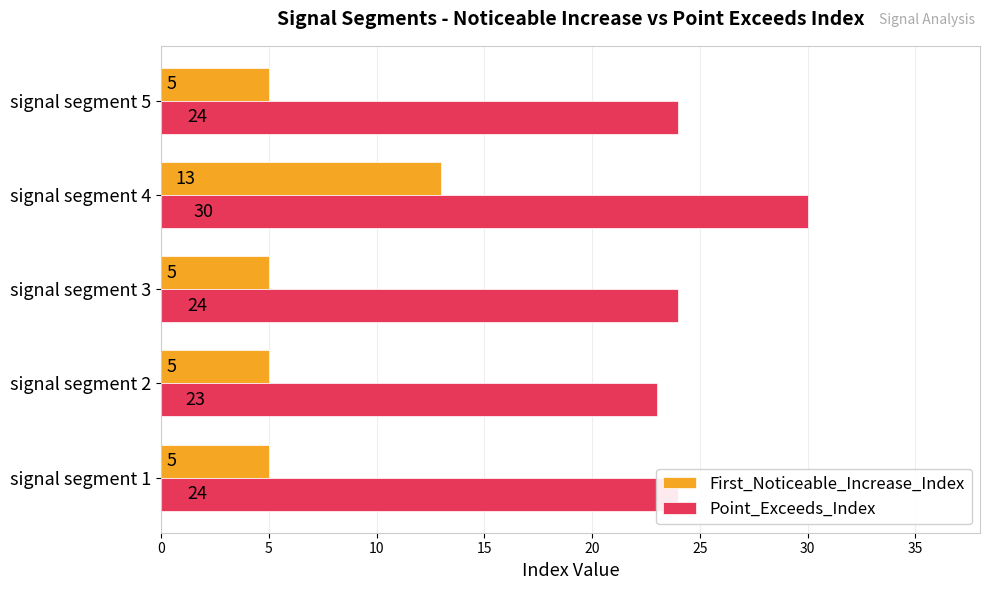

How many distinct data groups are displayed?

2